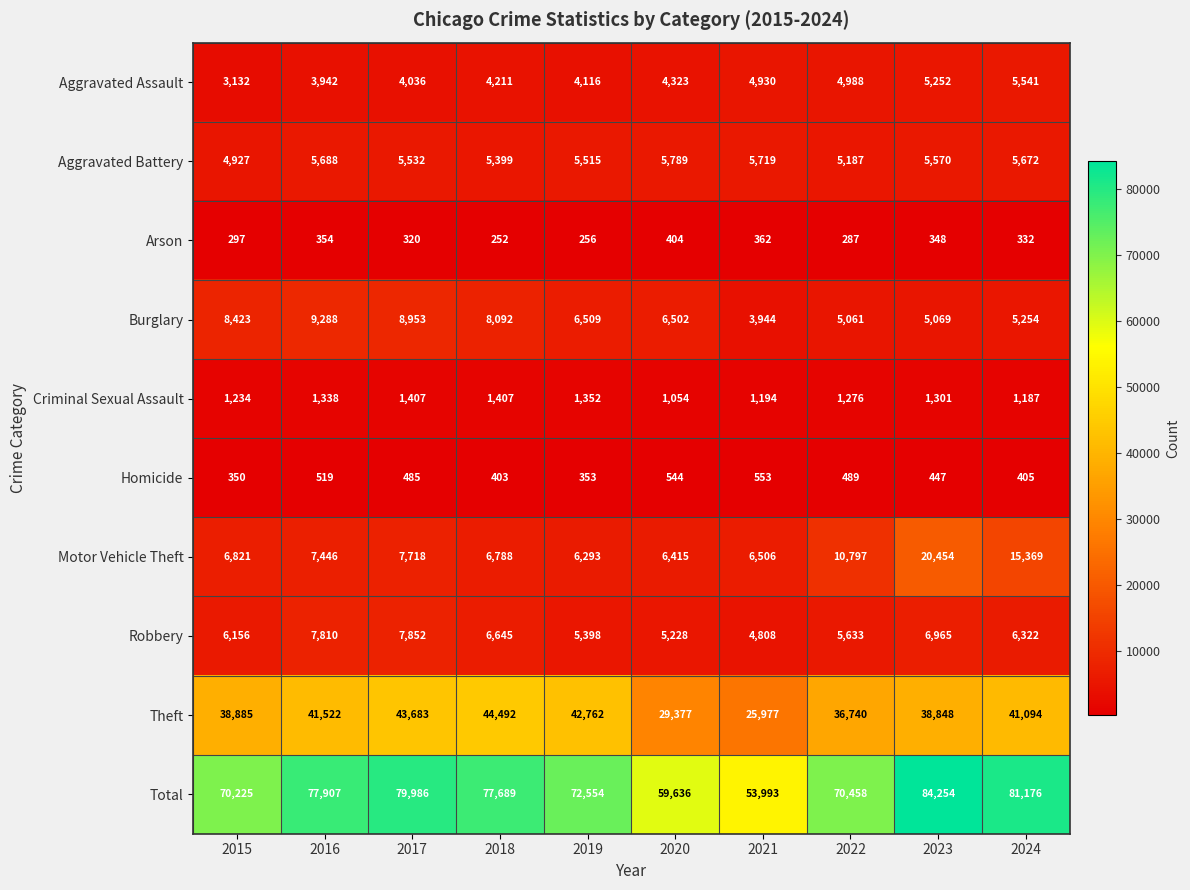

Which category has the highest value across all series?

2023